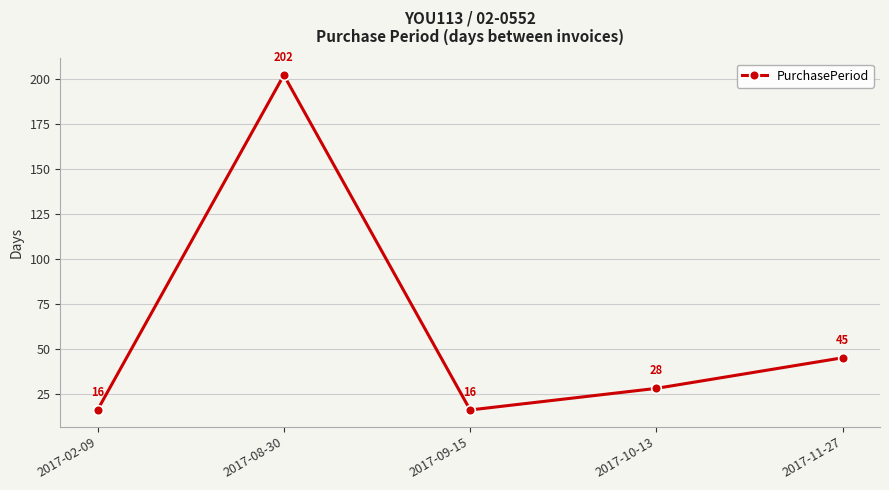

Between 2017-08-30 and 2017-10-13, which is larger?

2017-08-30